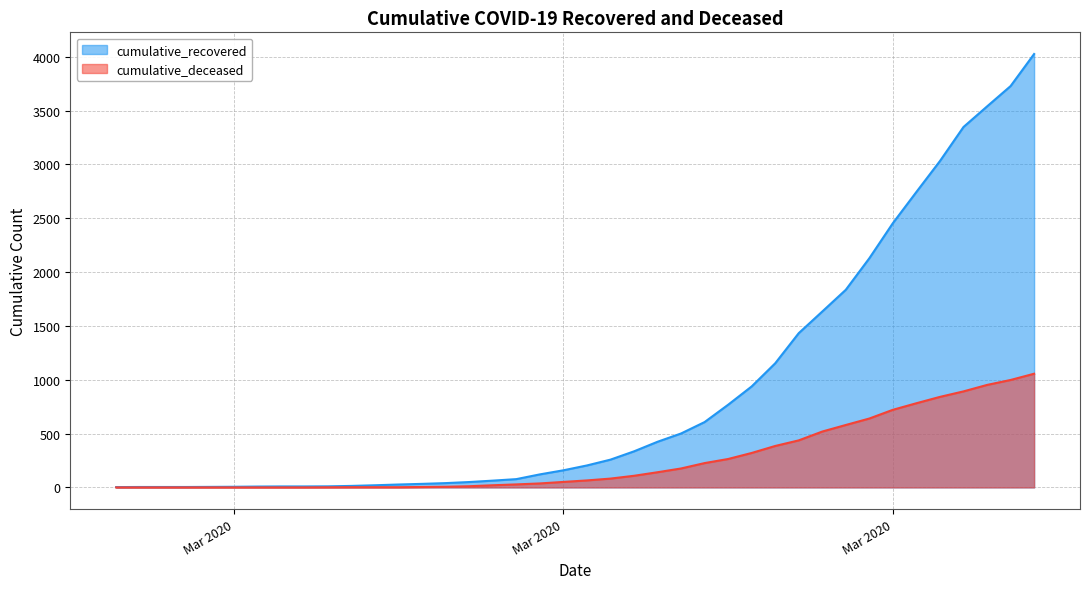

Rank the series at 2020-04-02 from highest to lowest value.

cumulative_recovered, cumulative_deceased